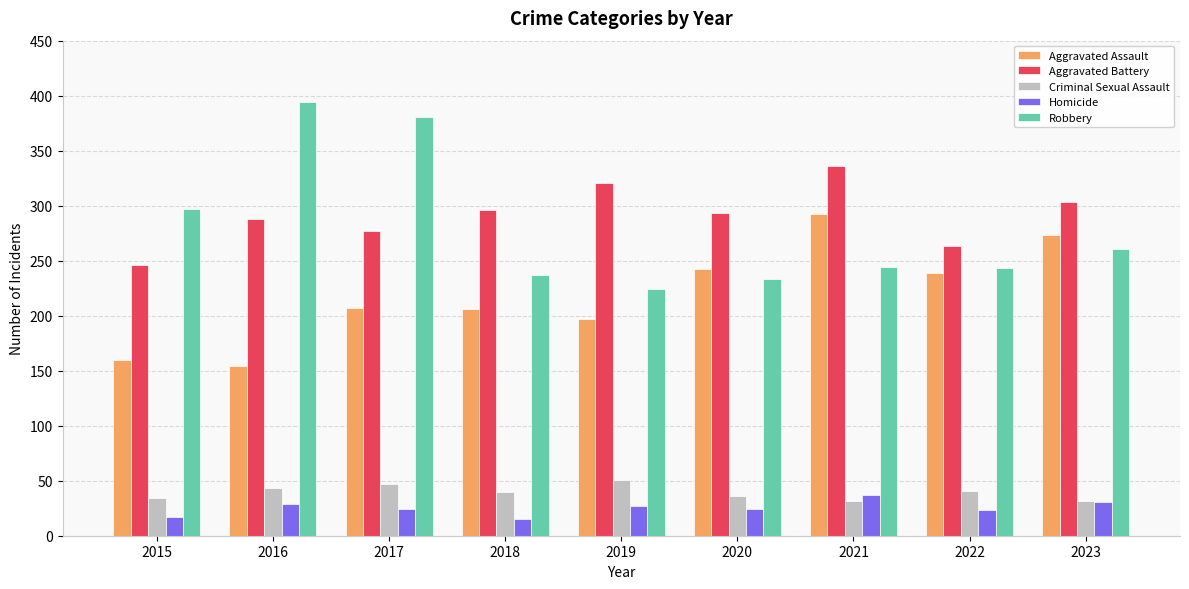

What is the difference between the Robbery values at 2018 and 2020?

4